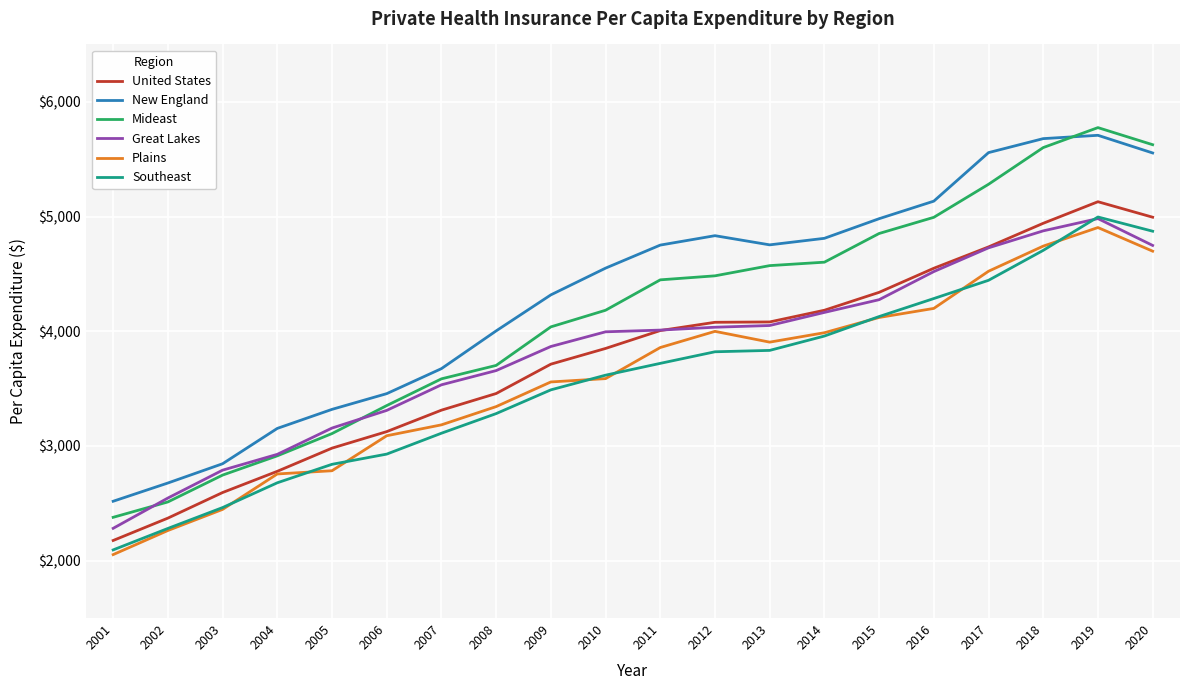

True or false: Mideast and United States cross at least once.

False